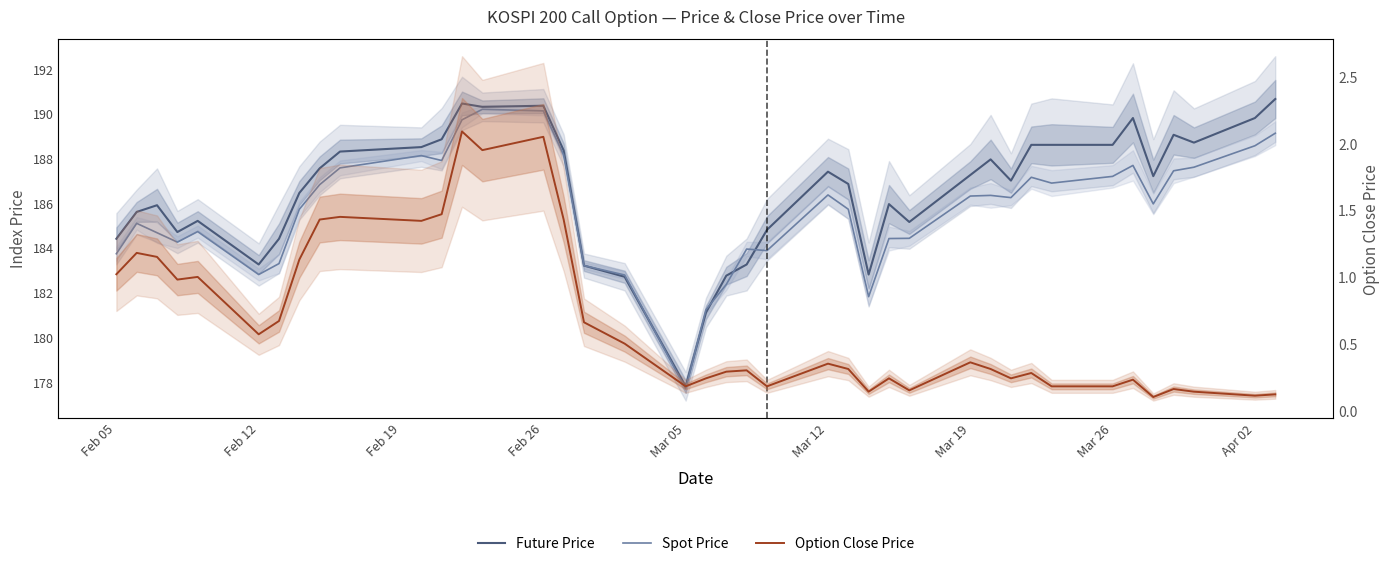

Which series has the largest total across all categories?

Future Price